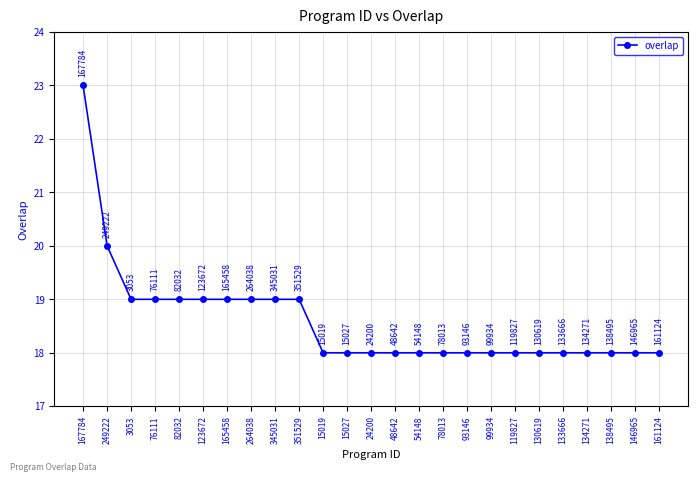

The chart shows a value of 25 at 138495. True or false?

False